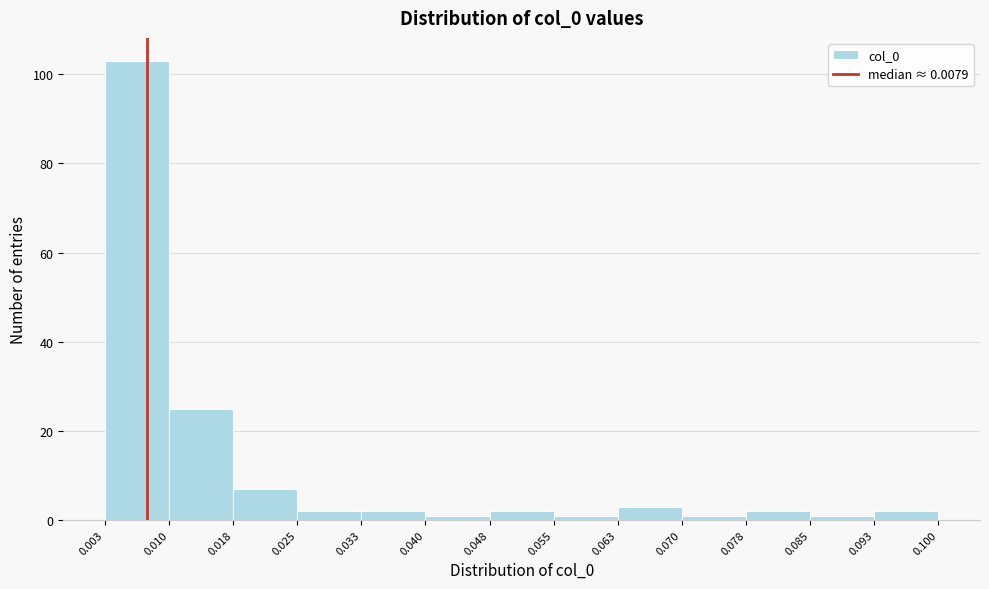

Reading left to right, transcribe this chart: for each bar, give the range it covers on the x-axis and its height. The values are not printed on the chart, so give them approximately, as read against the axis.

0.003 to 0.010: 104
0.010 to 0.018: 26
0.018 to 0.025: 8
0.025 to 0.033: 2
0.033 to 0.040: 2
0.040 to 0.048: under 2
0.048 to 0.055: 2
0.055 to 0.063: under 2
0.063 to 0.070: 4
0.070 to 0.078: under 2
0.078 to 0.085: 2
0.085 to 0.093: under 2
0.093 to 0.100: 2